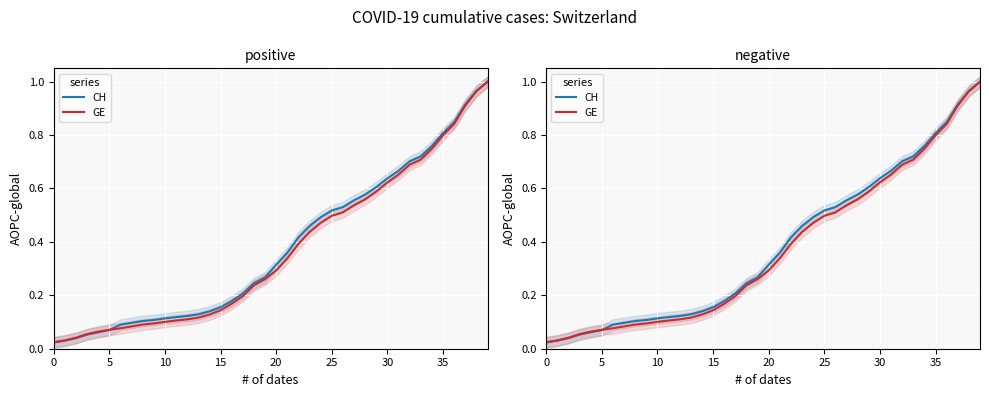

Read the GE value at 20.

0.3